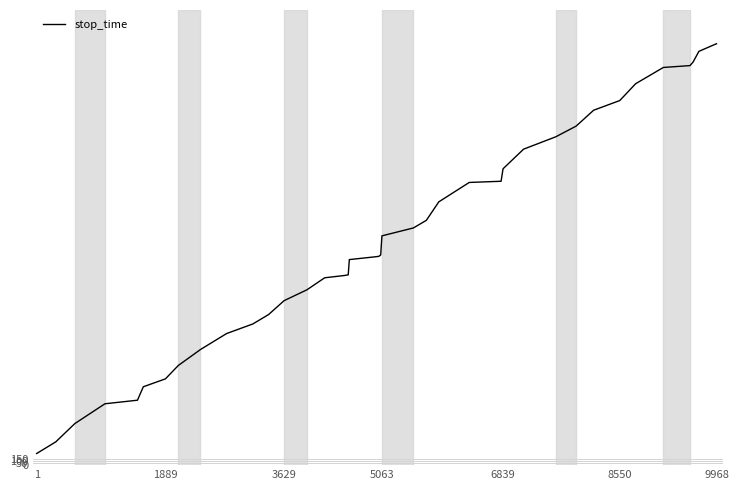

What is the difference between the maximum and minimum values?

9871